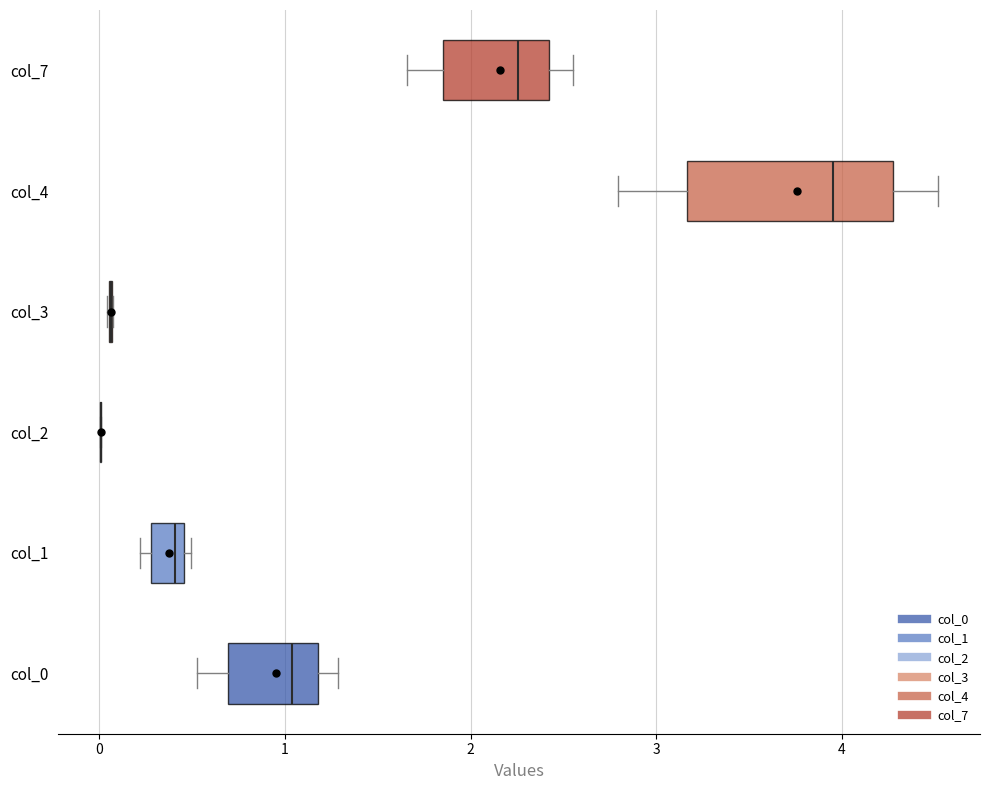

Reading bottom to top, read every box against the x-axis: the position of its median line, the range the box covers, and the ends of its whiskers. The values are not printed on the chart, so give them approximately, as read against the axis.

col_0: median 1.0, box 0.7 to 1.2, whiskers 0.5 to 1.3
col_1: median 0.4, box 0.3 to 0.5, whiskers 0.2 to 0.5 (just right of the box's right edge)
col_2: box collapsed to a line at 0.0, whiskers 0.0 to 0.0
col_3: box collapsed to a line at 0.1, whiskers 0.0 to 0.1
col_4: median 4.0, box 3.2 to 4.3, whiskers 2.8 to 4.5
col_7: median 2.3, box 1.9 to 2.4, whiskers 1.7 to 2.6